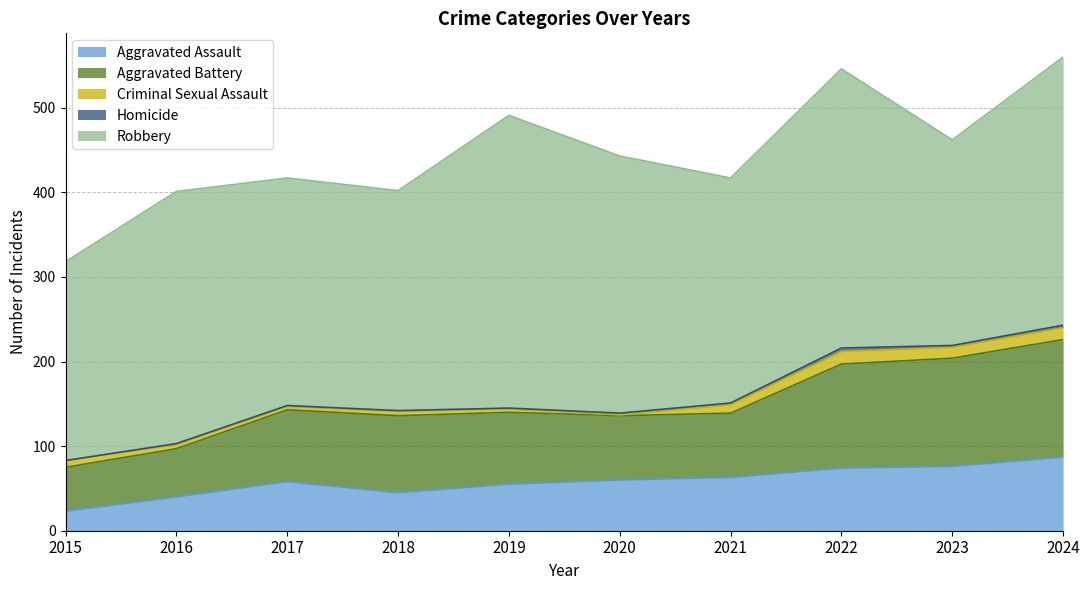

Where is the first local maximum for Robbery?

2016